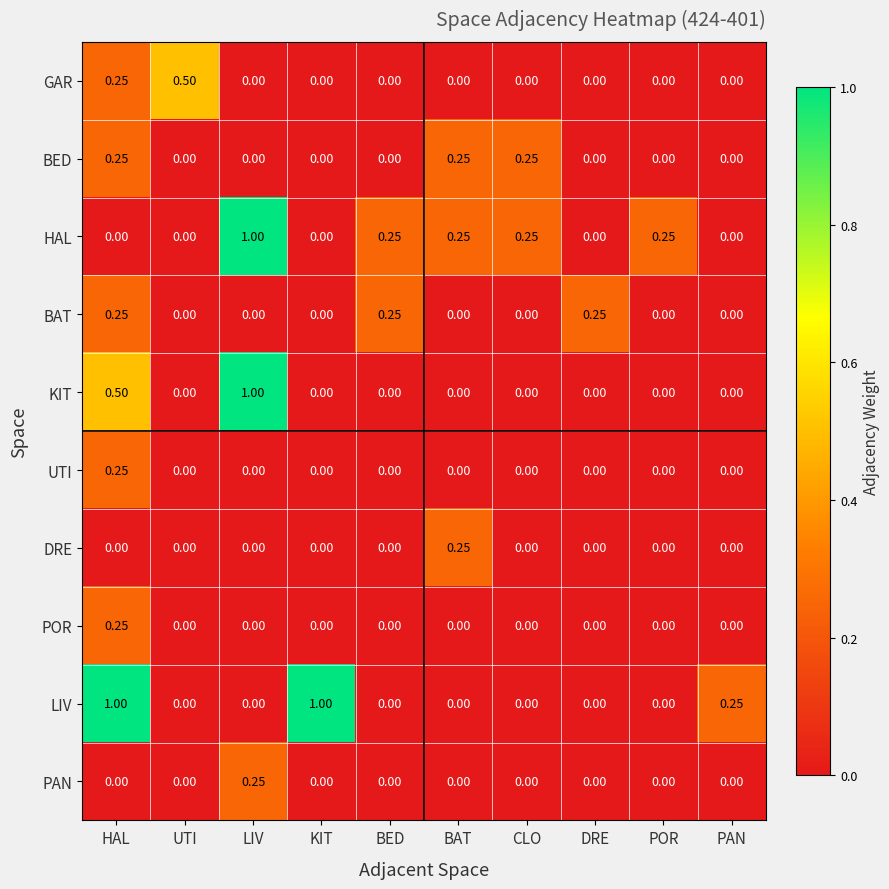

At which category is the sum across all series the highest?

HAL